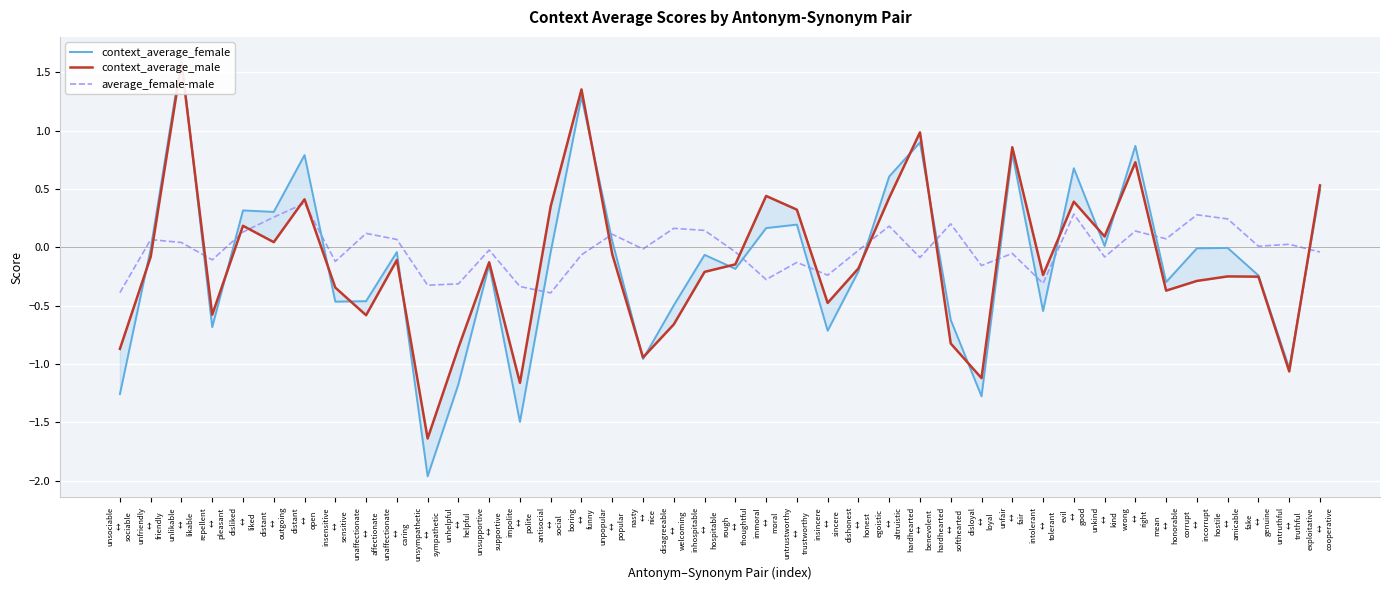

What is the label of the 38th point from the right?

unlikable
↔
likable